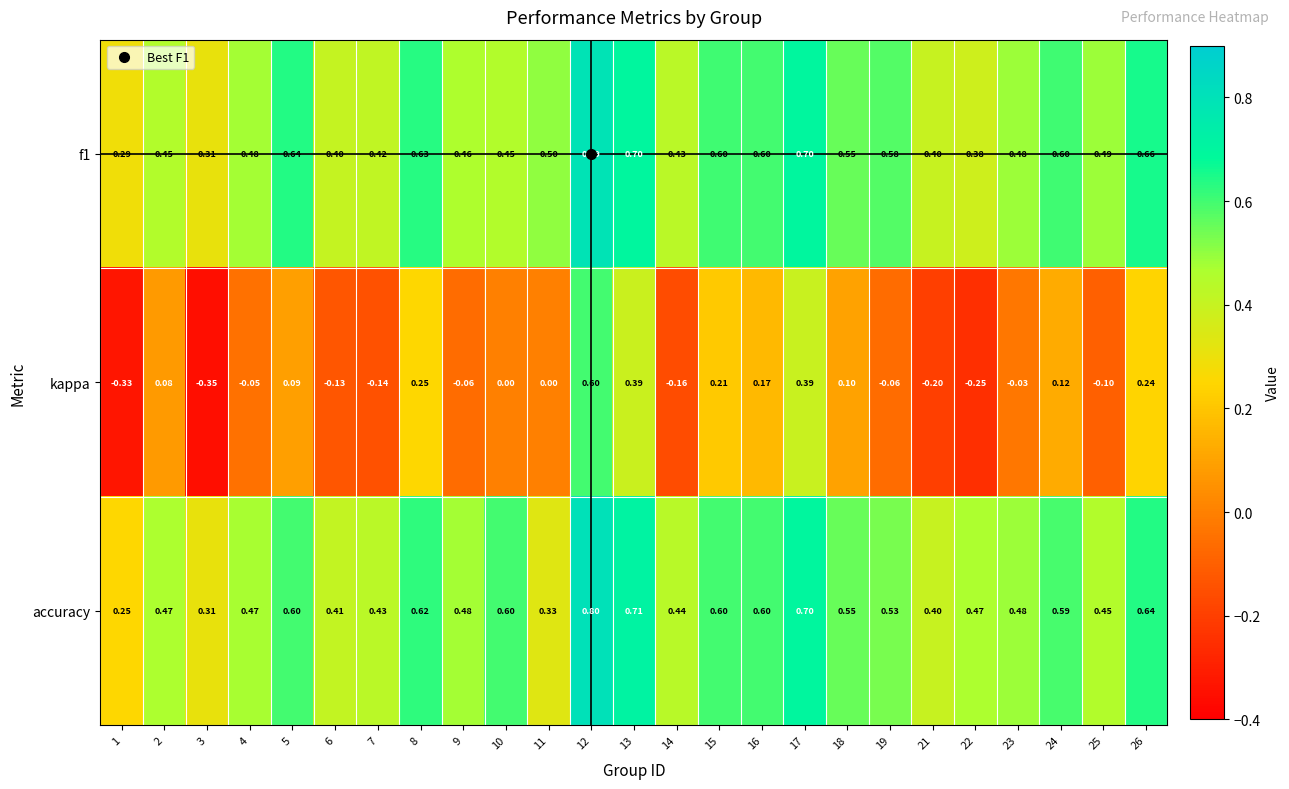

At which category is the sum across all series the highest?

12